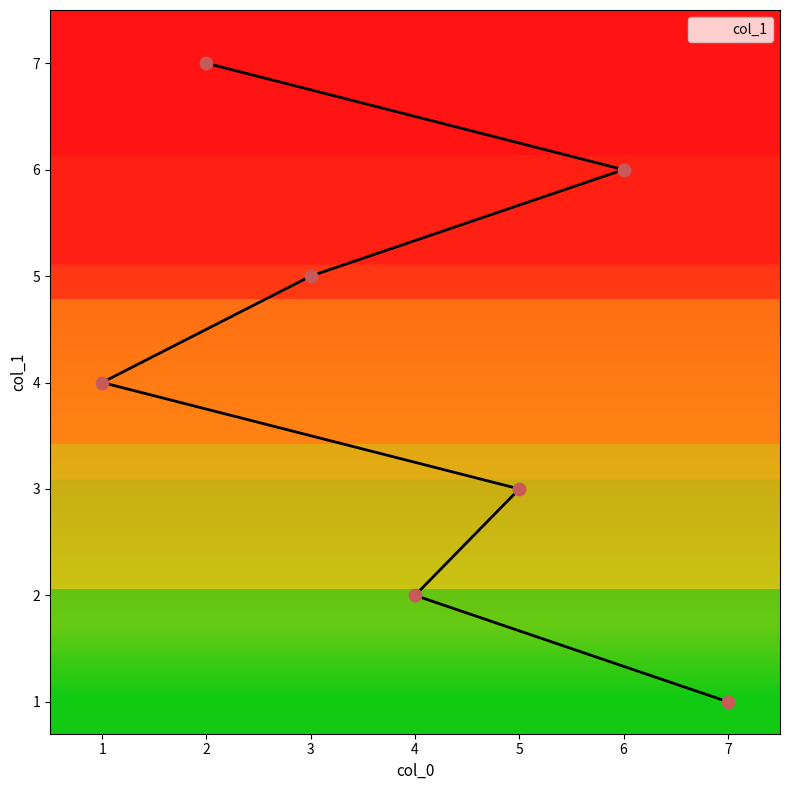

What is the ratio of the value at 4 to the value at 1?

0.5